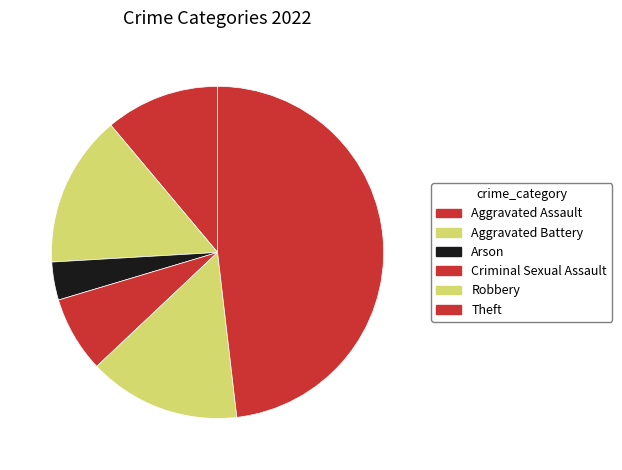

Does Theft account for over 50% of the chart?

No